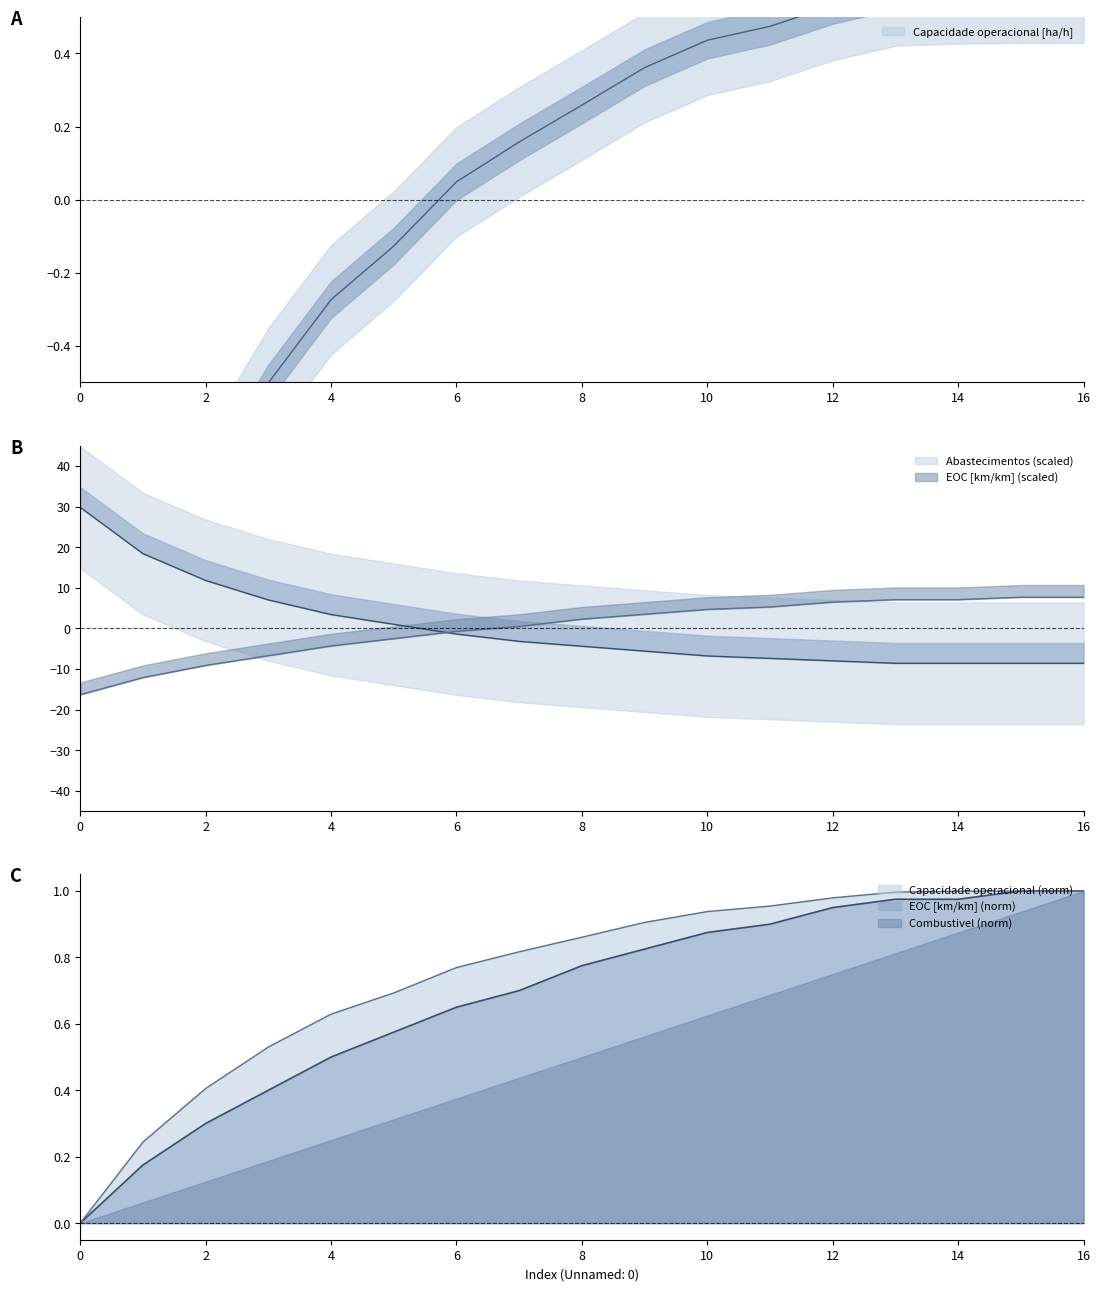

List the labels in order of Abastecimentos value, smallest first.

13, 14, 15, 16, 12, 11, 10, 9, 8, 7, 6, 5, 4, 3, 2, 1, 0